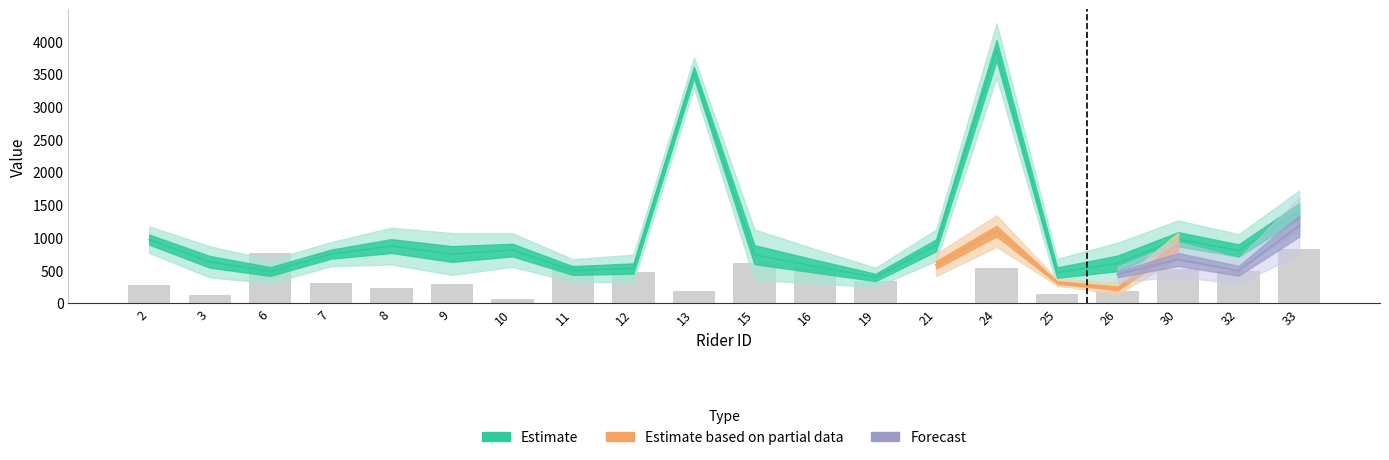

The value of Avg min obf ETA at 6 is 258.8. True or false?

False